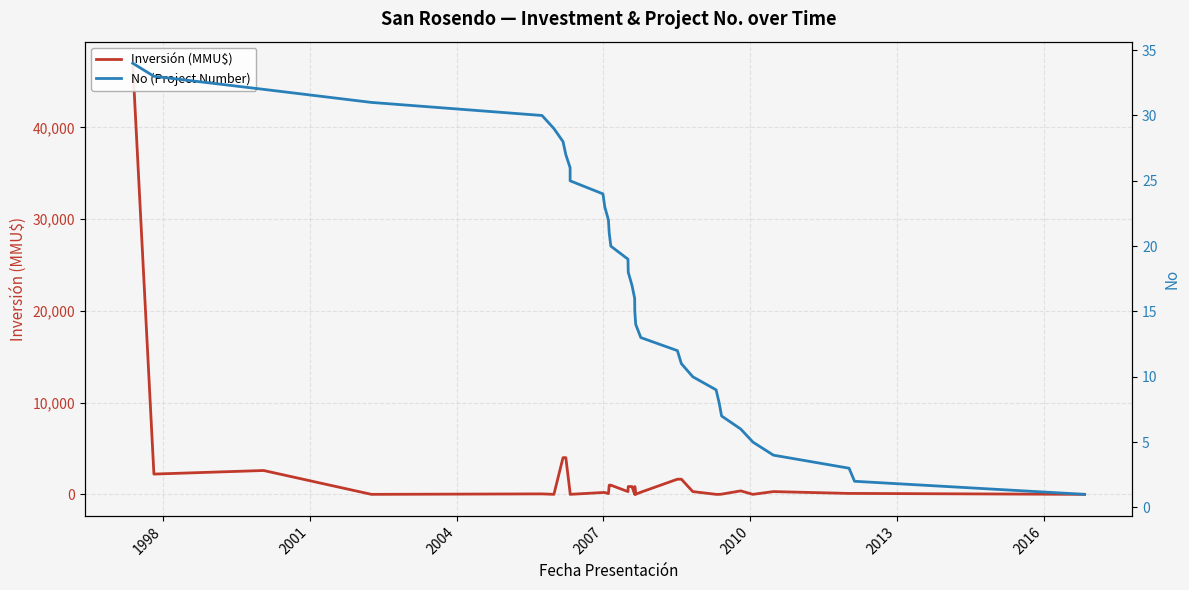

At which label does Inversión (MMU$) reach its minimum?

2004